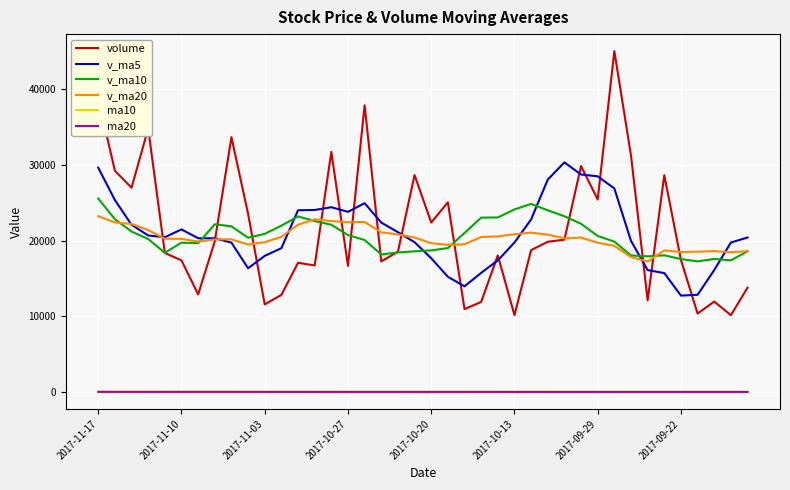

How many times do v_ma5 and v_ma20 cross each other?

8